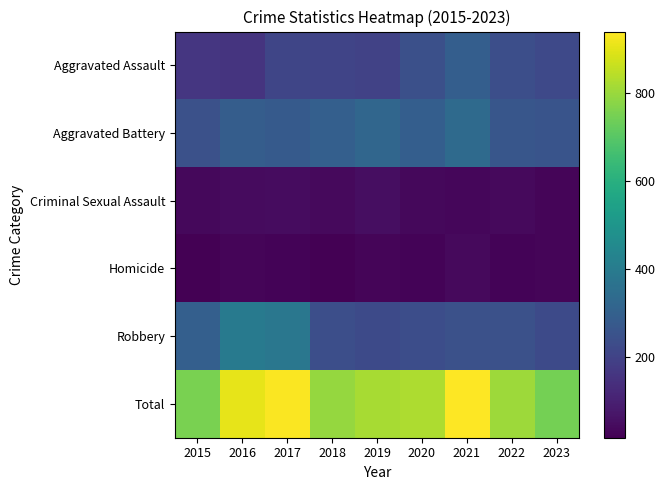

At which category is the sum across all series the highest?

2021